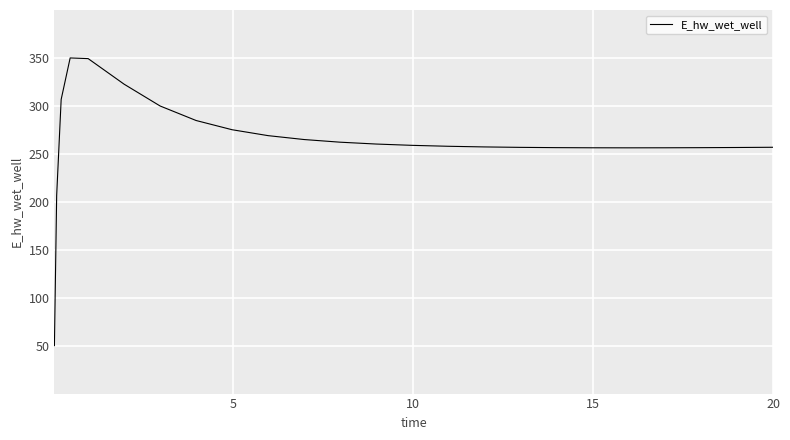

What is the smallest value displayed?

50.0